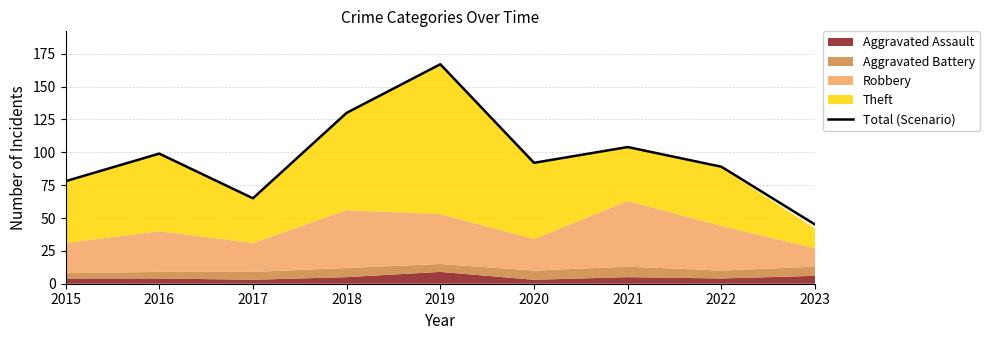

What is the approximate value at 2016?

99